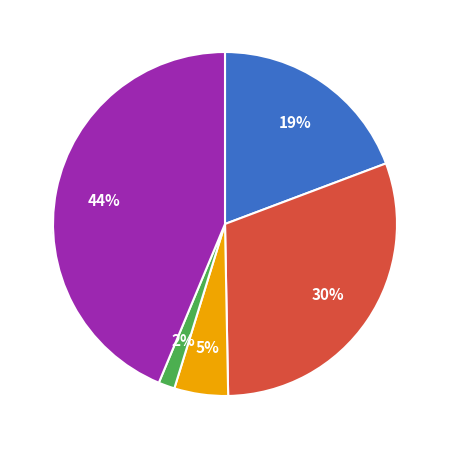

To the nearest percent, what percentage of the pie is Robbery?

44%